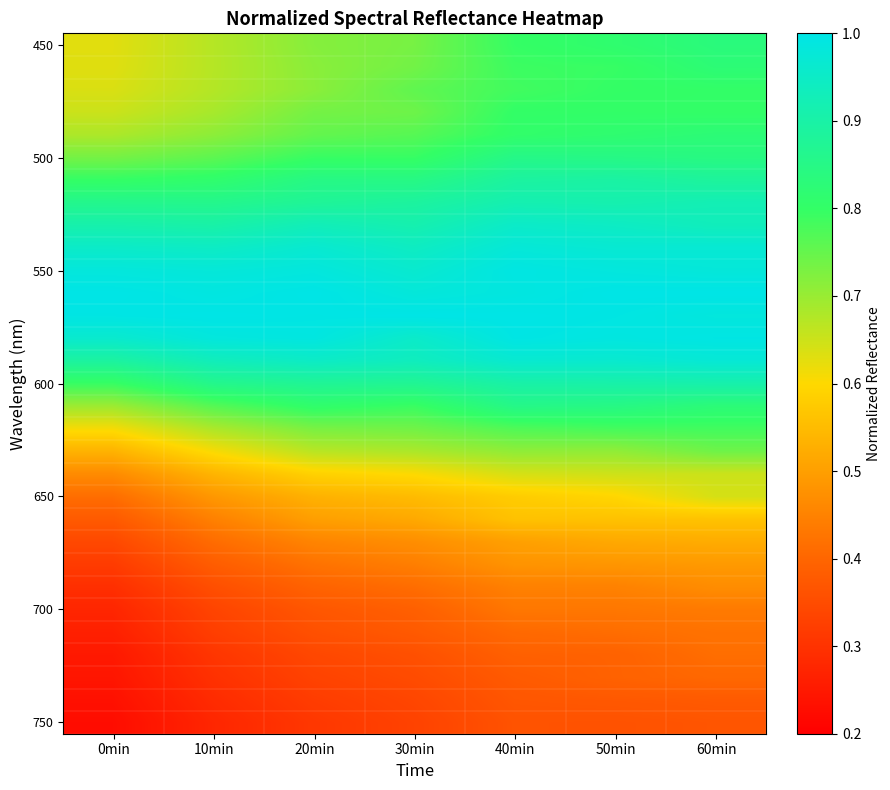

Between 30min and 0min, which is larger?

30min